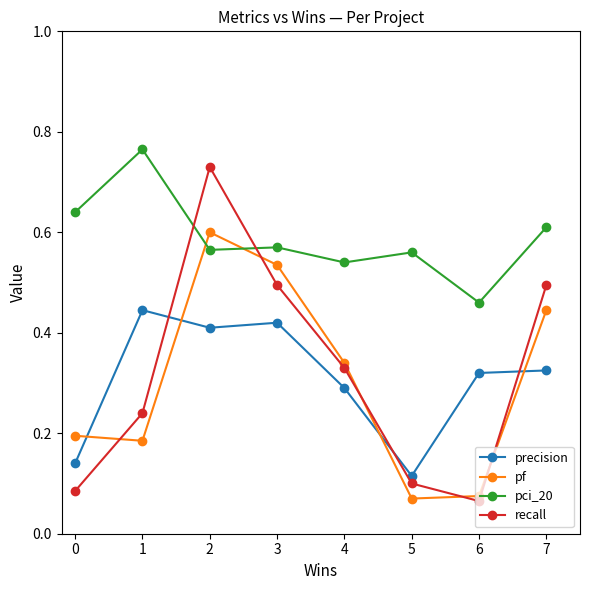

Where is the first local maximum for precision?

1